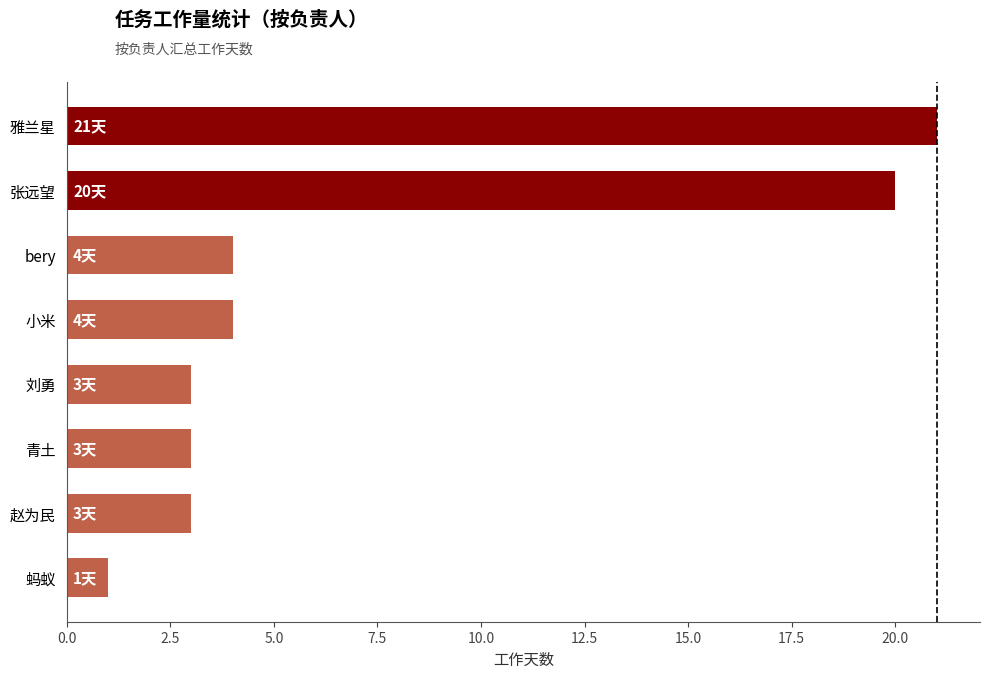

Reading top to bottom, transcribe all the data shown in this chart.

21	20	4	4	3	3	3	1